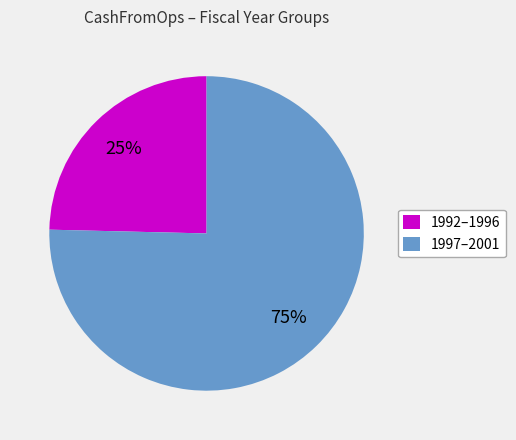

To the nearest percent, what is the average slice percentage?

50%